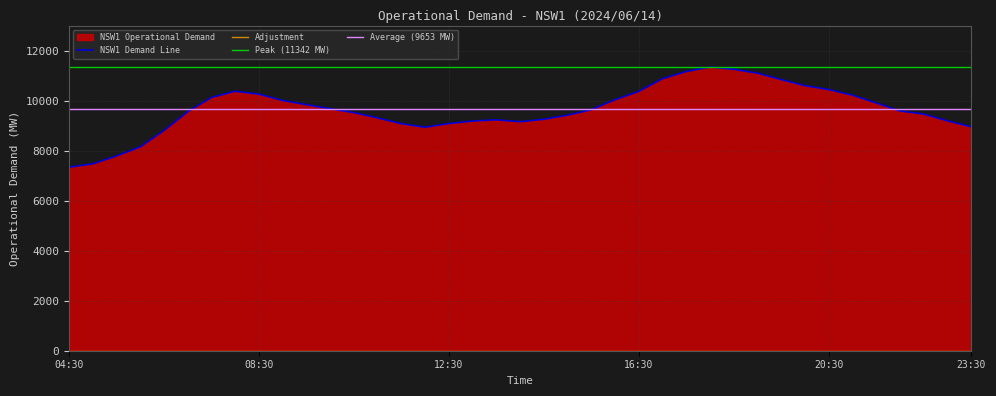

Rank the categories by value from lowest to highest.

04:30, 05:00, 05:30, 06:00, 06:30, 12:00, 23:30, 11:30, 12:30, 14:00, 13:00, 23:00, 13:30, 14:30, 11:00, 15:00, 22:30, 10:30, 07:00, 22:00, 15:30, 10:00, 09:30, 21:30, 09:00, 16:00, 07:30, 21:00, 08:30, 16:30, 08:00, 20:30, 20:00, 19:30, 17:00, 19:00, 17:30, 18:30, 18:00